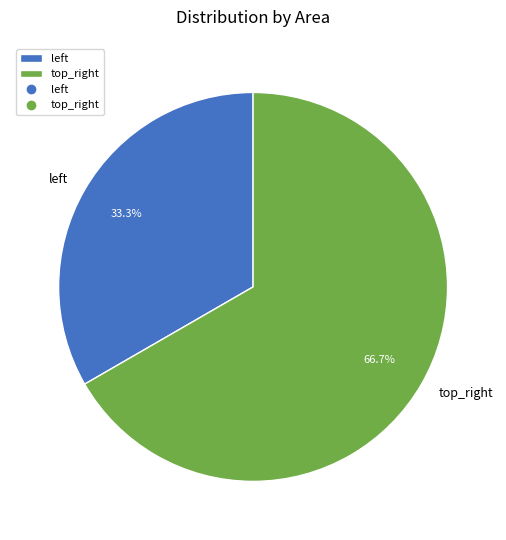

Which category has the smallest portion of the pie?

left